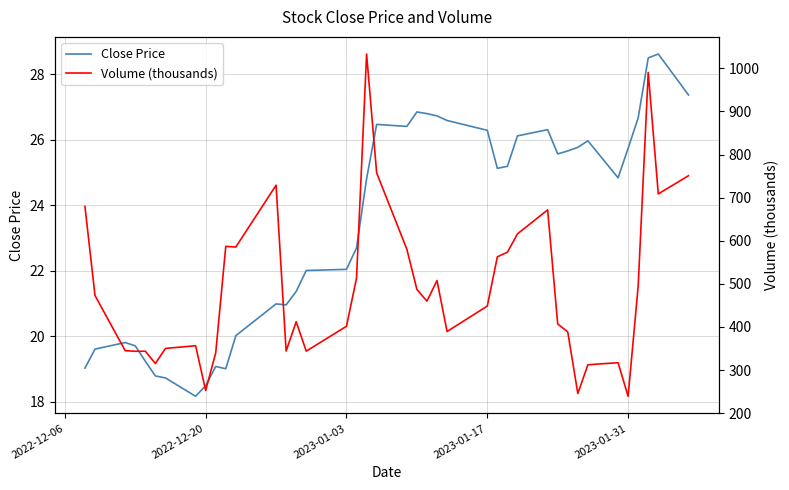

List the series in order of their peak value, highest first.

Volume (thousands), Close Price